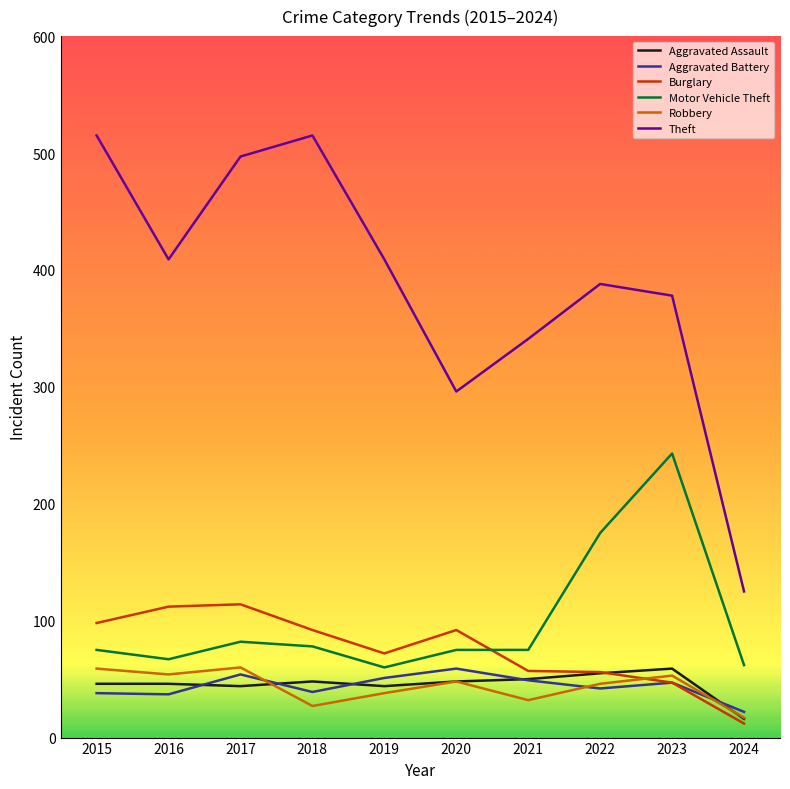

What is the minimum value for Aggravated Battery?

22